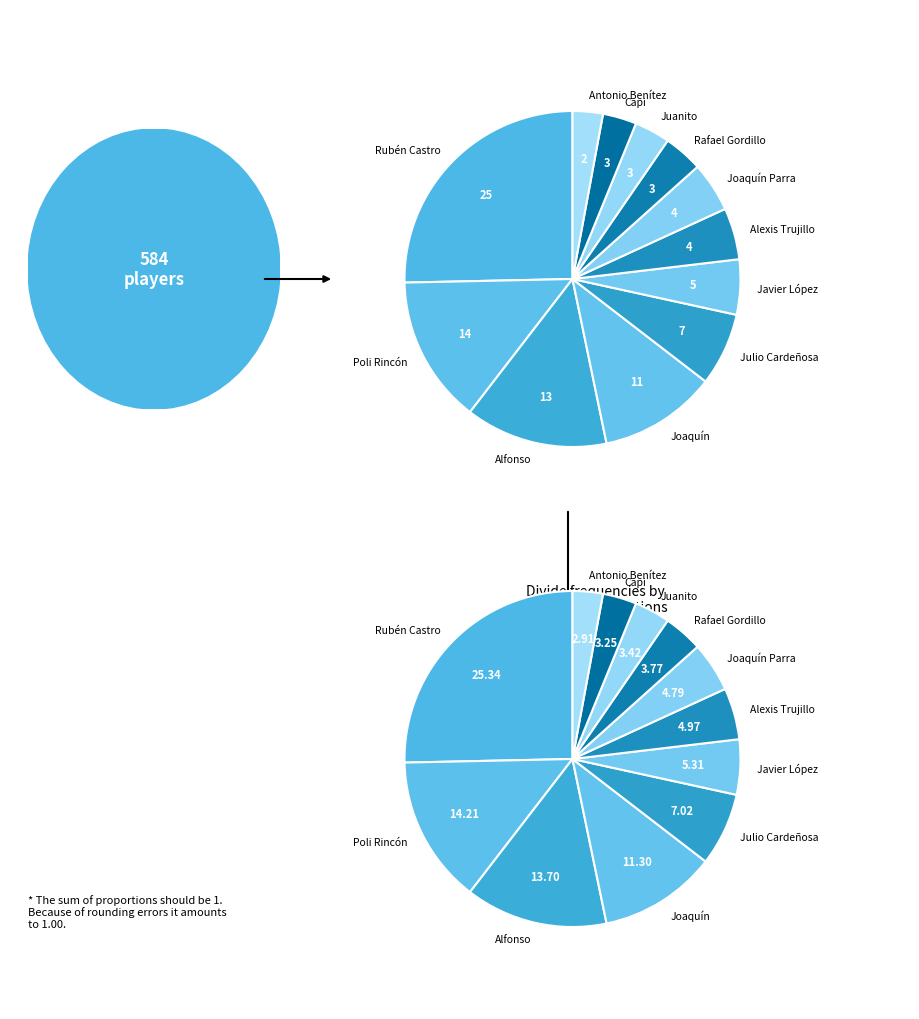

To the nearest percent, what percentage of the pie is Julio Cardeñosa?

7%